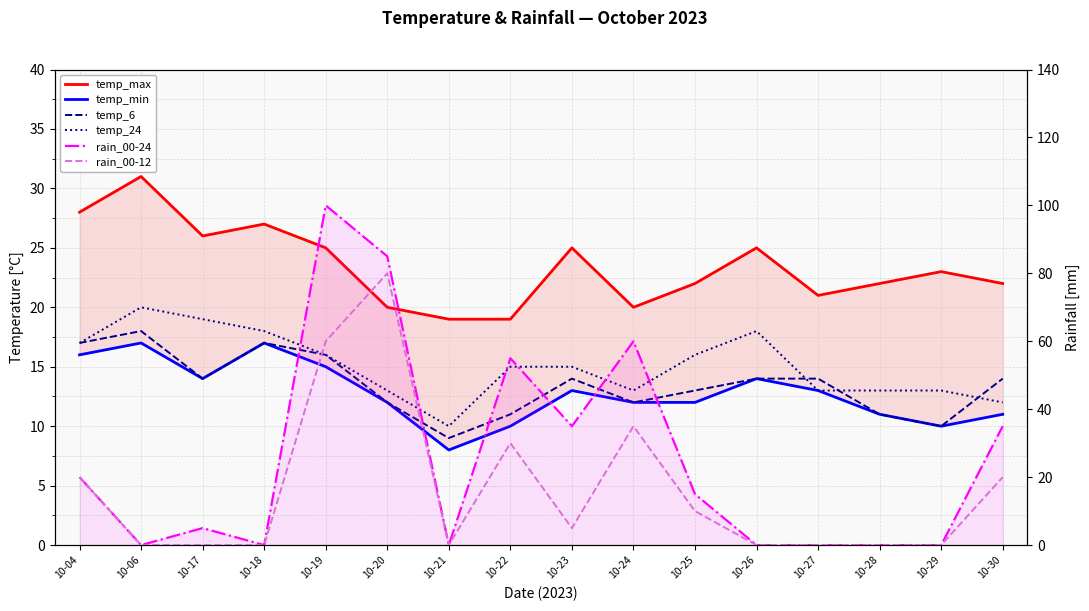

What is the sum of all temp_min values?

205